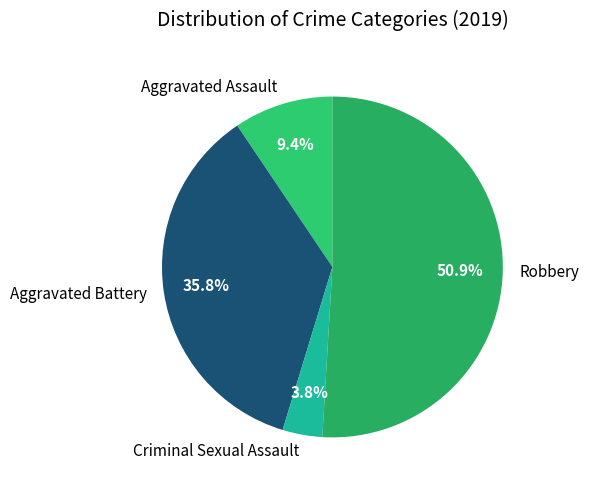

What portion of the pie excludes Aggravated Battery?

64.2%